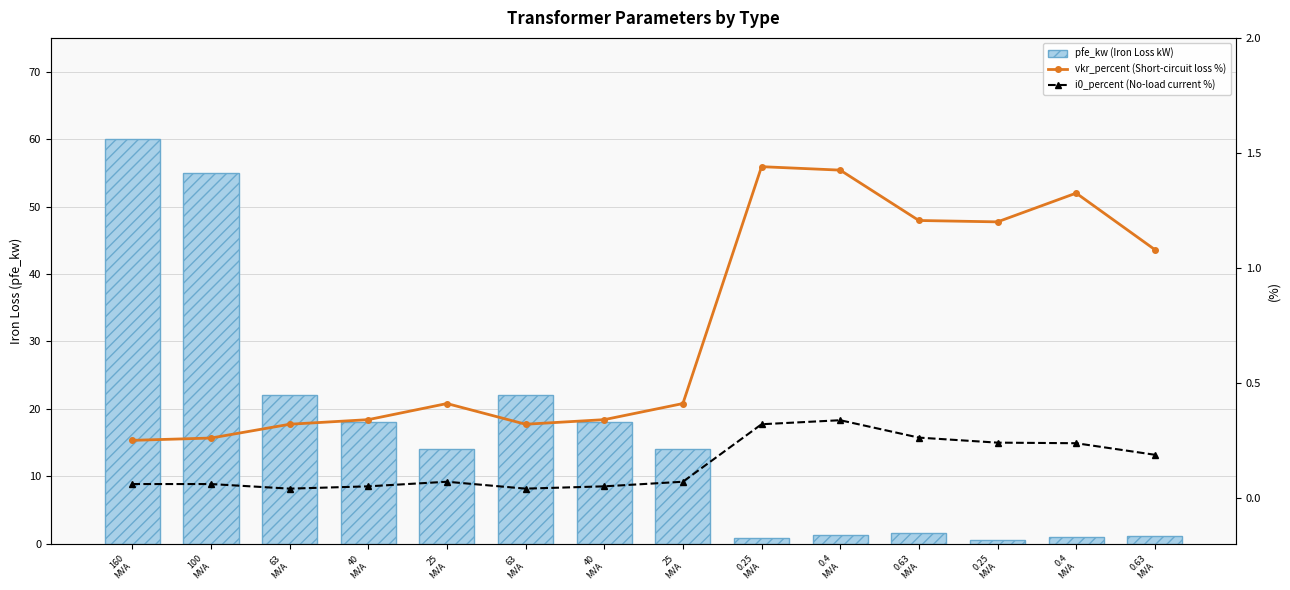

At which category does the chart reach its minimum across all series?

63
MVA